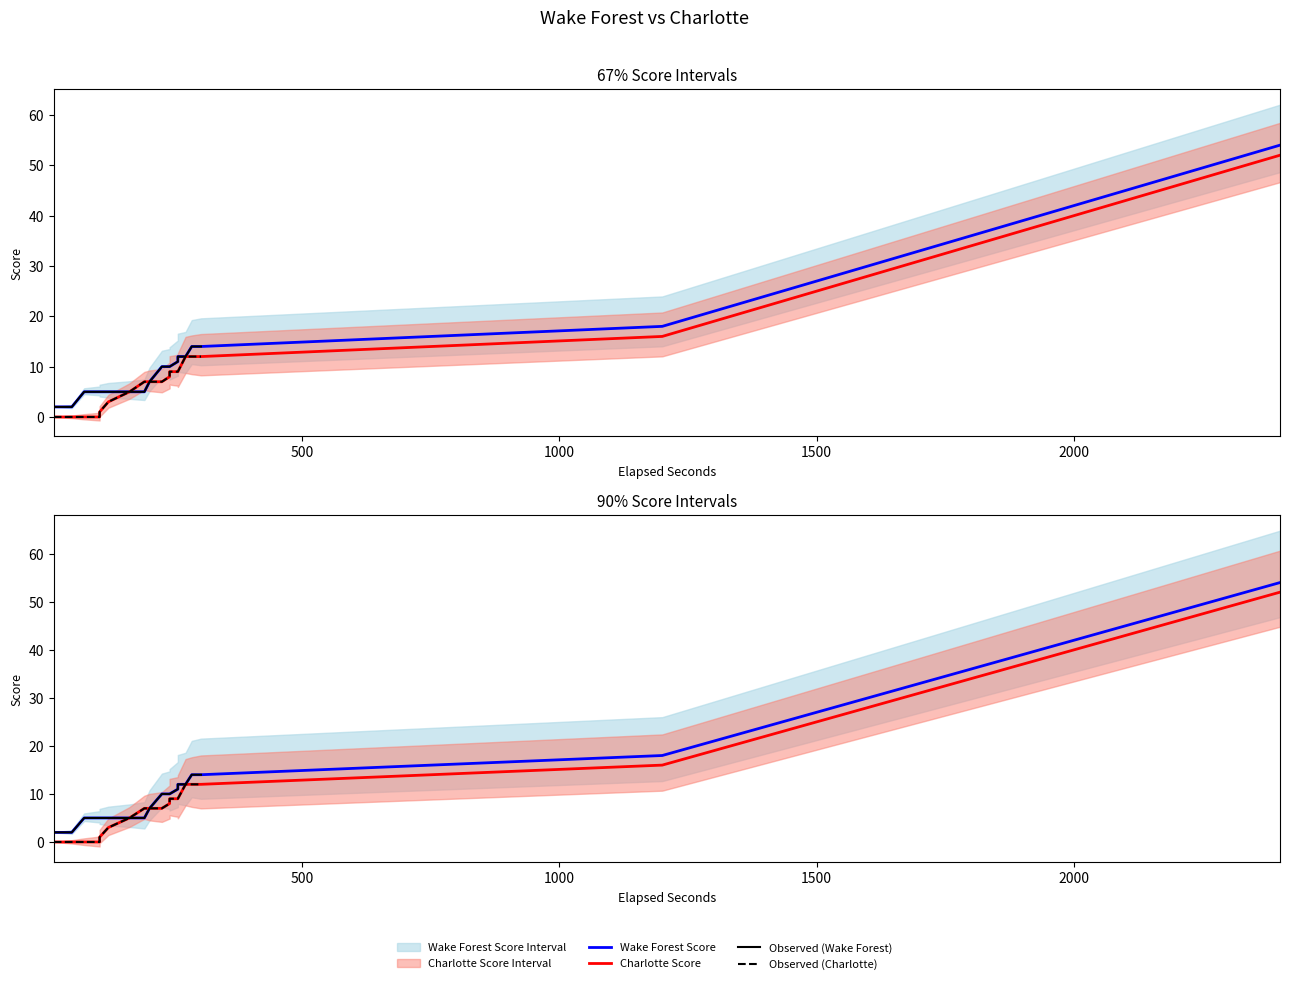

How many data points does each series have?

30